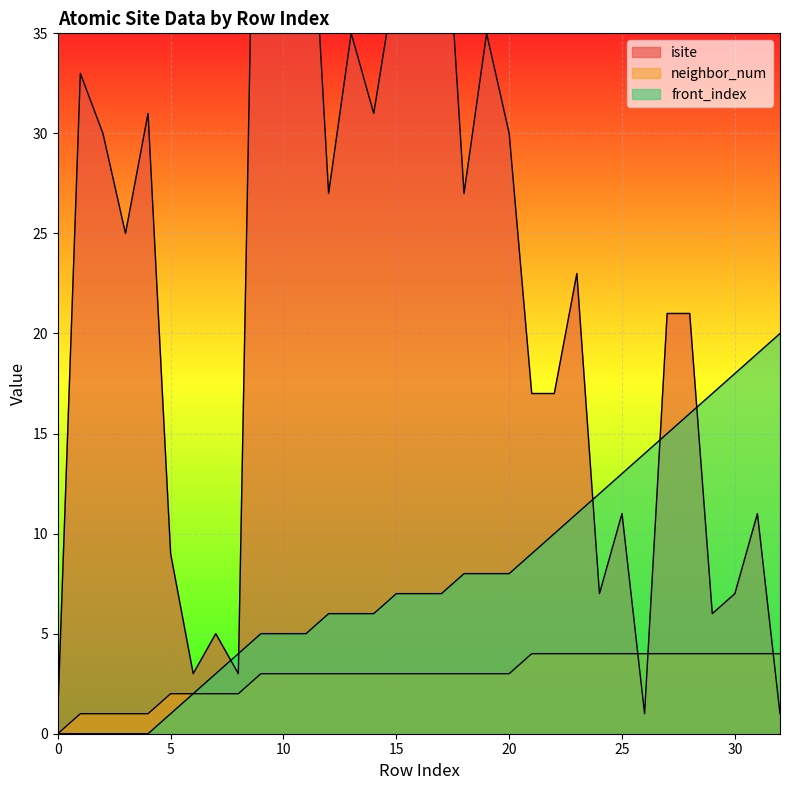

In isite, how many points are lower than both neighbors (excluding endpoints)?

9